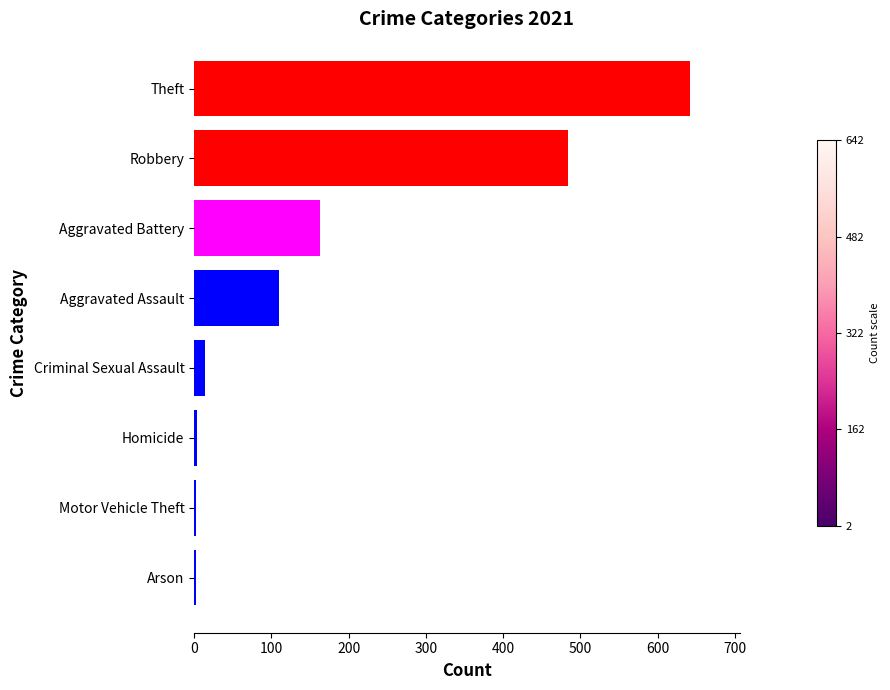

Count the number of categories in the chart.

8